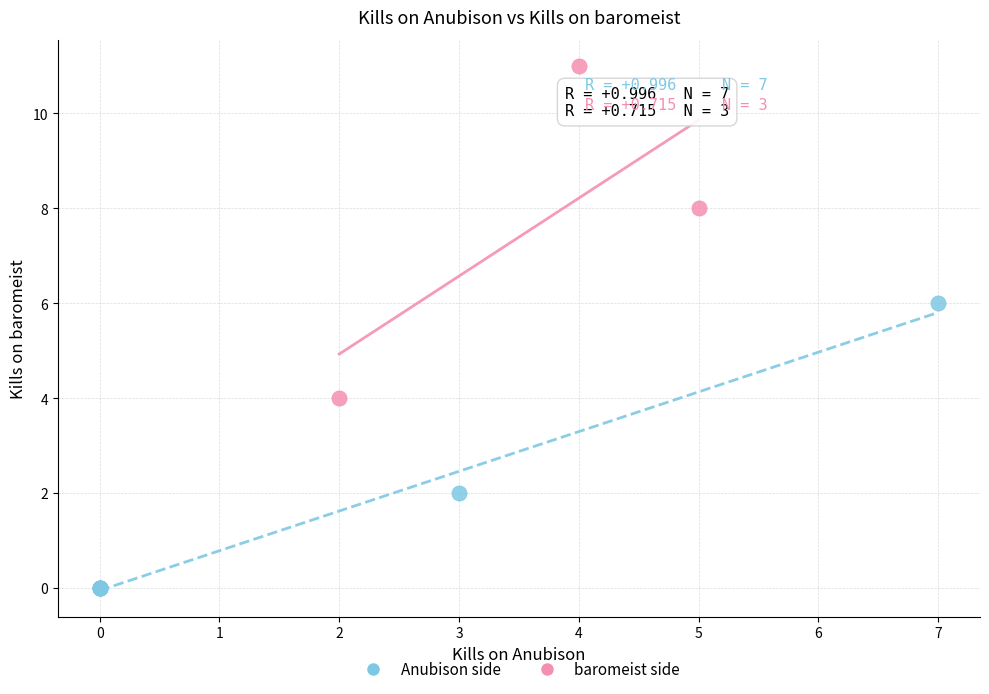

Which series has the largest Y range (max minus min)?

baromeist side